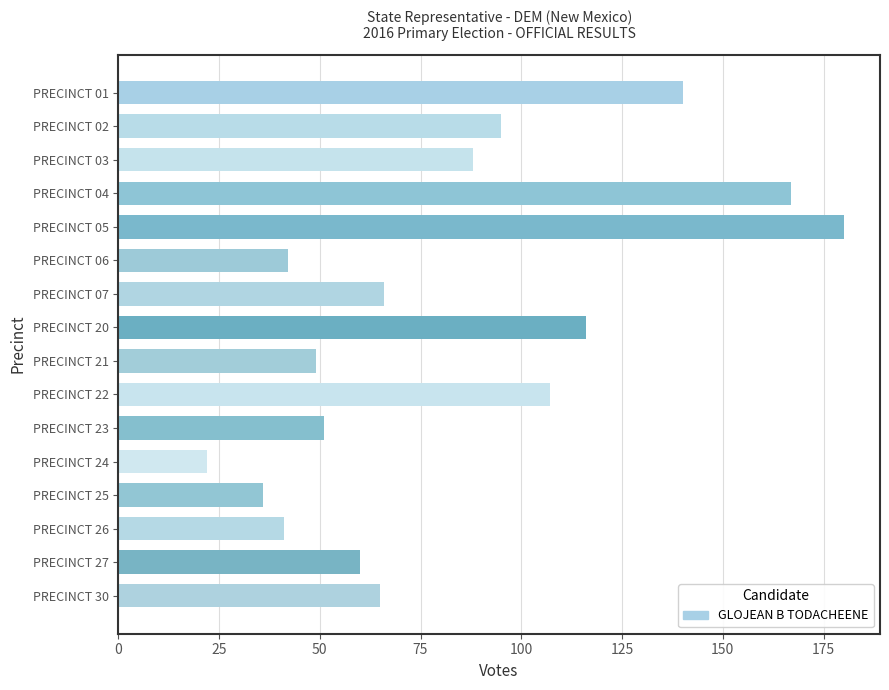

What is the difference between the maximum and second lowest values?

144